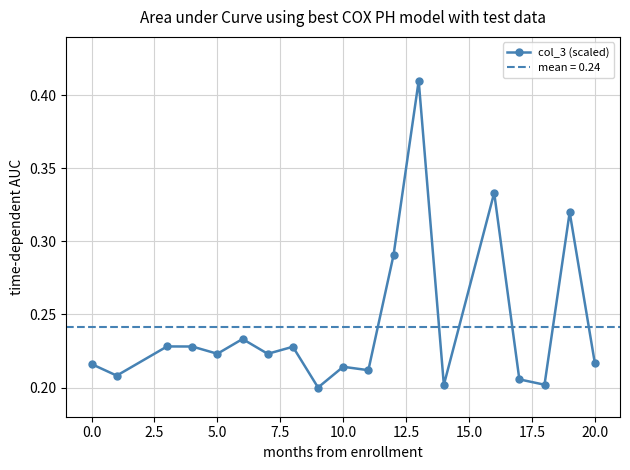

Count the values in the range 0 to 1.

19